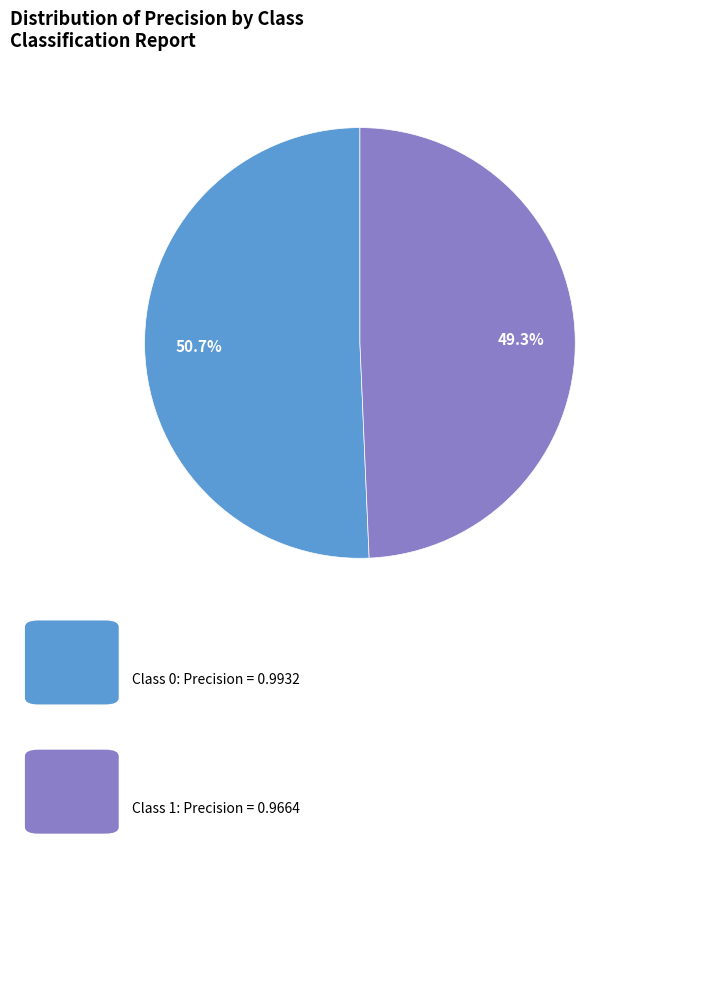

Does any single category account for the majority?

Yes